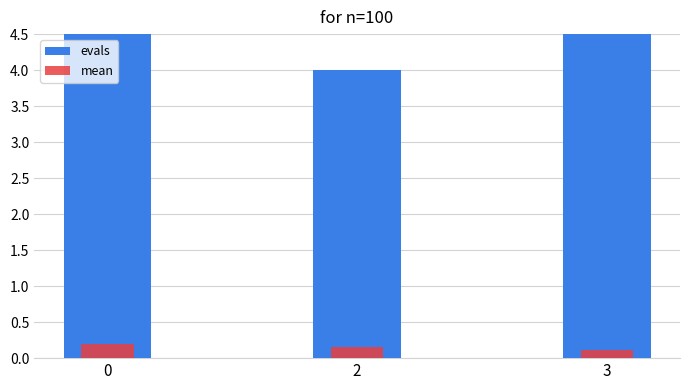

At which label is mean closest to 0?

3